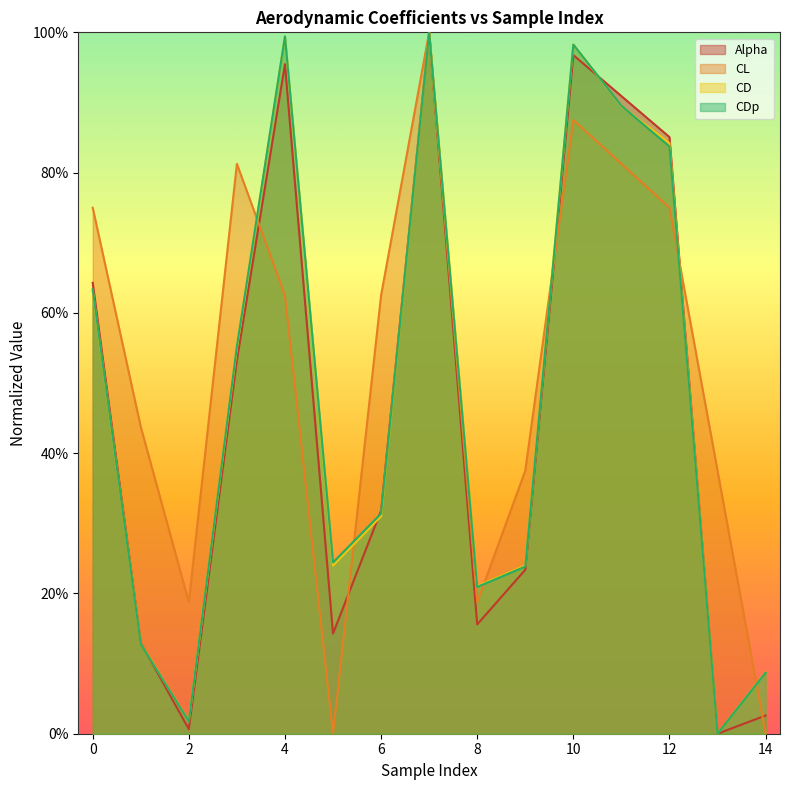

What is the sum of the Alpha values at 2 and 3?

0.5